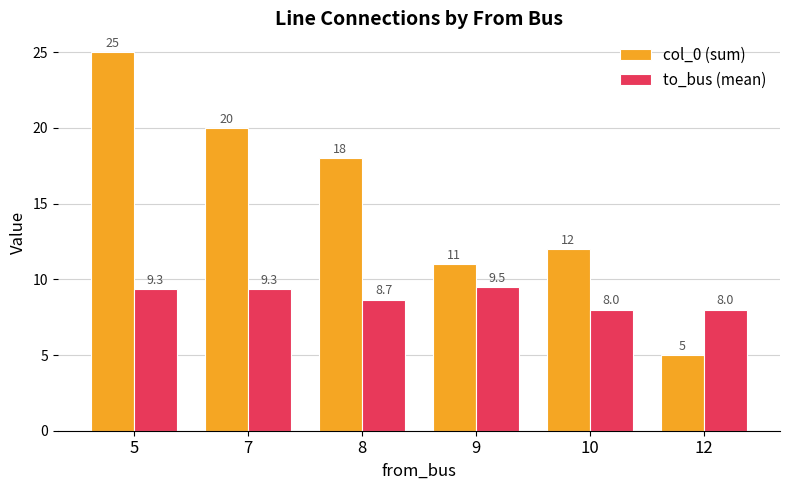

What is the difference between the maximum and minimum values in the to_bus (mean) series?

1.5